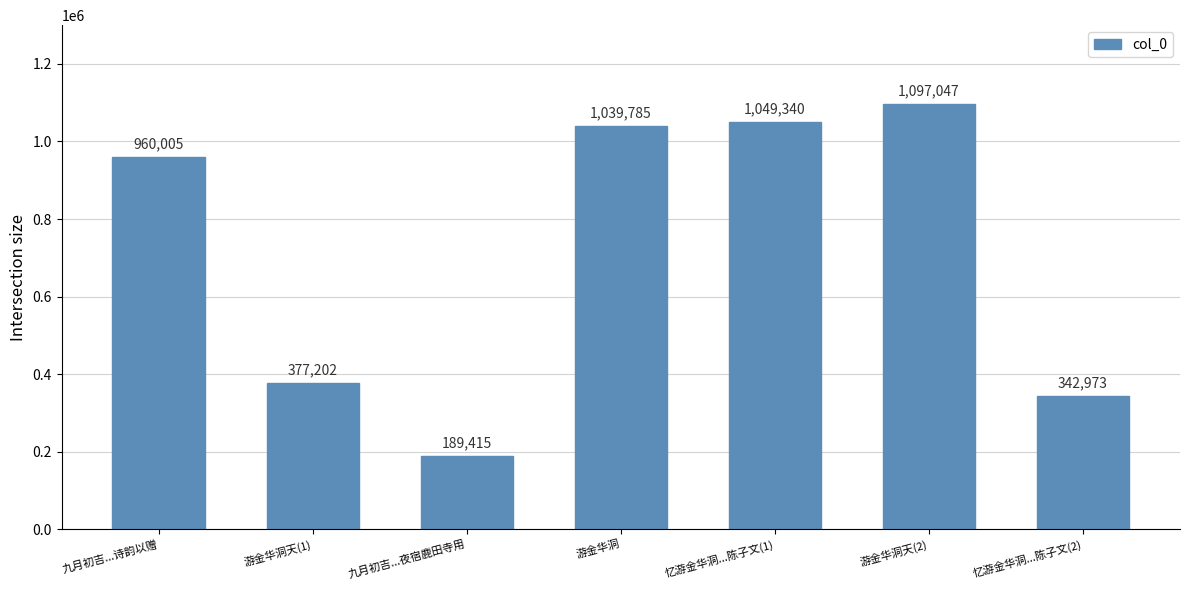

The value at 游金华洞天(1) is 377202. True or false?

True